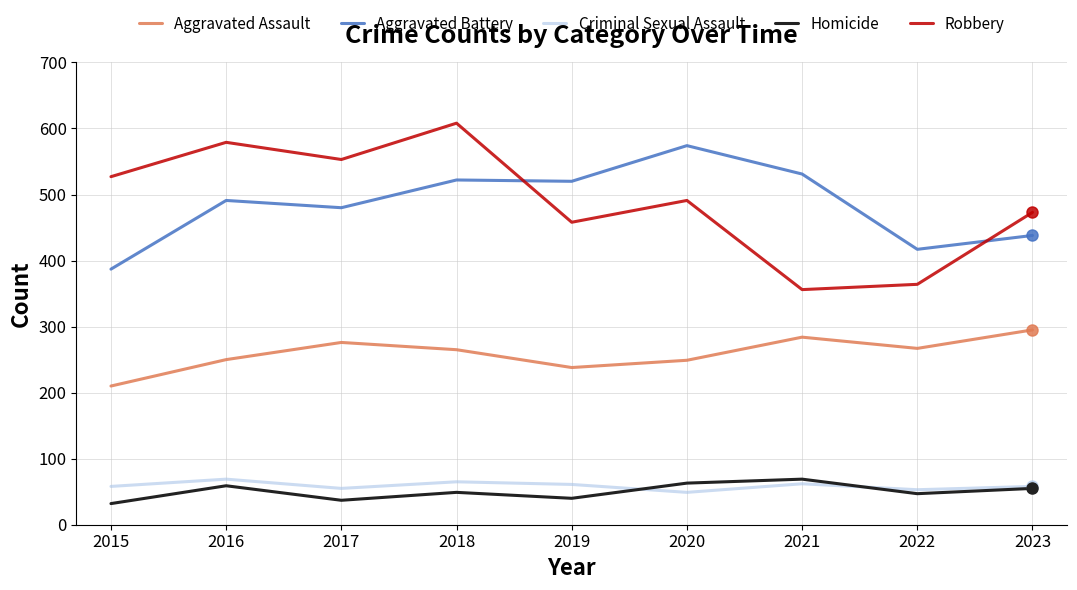

Is it true that Robbery equals 608 at 2018?

True